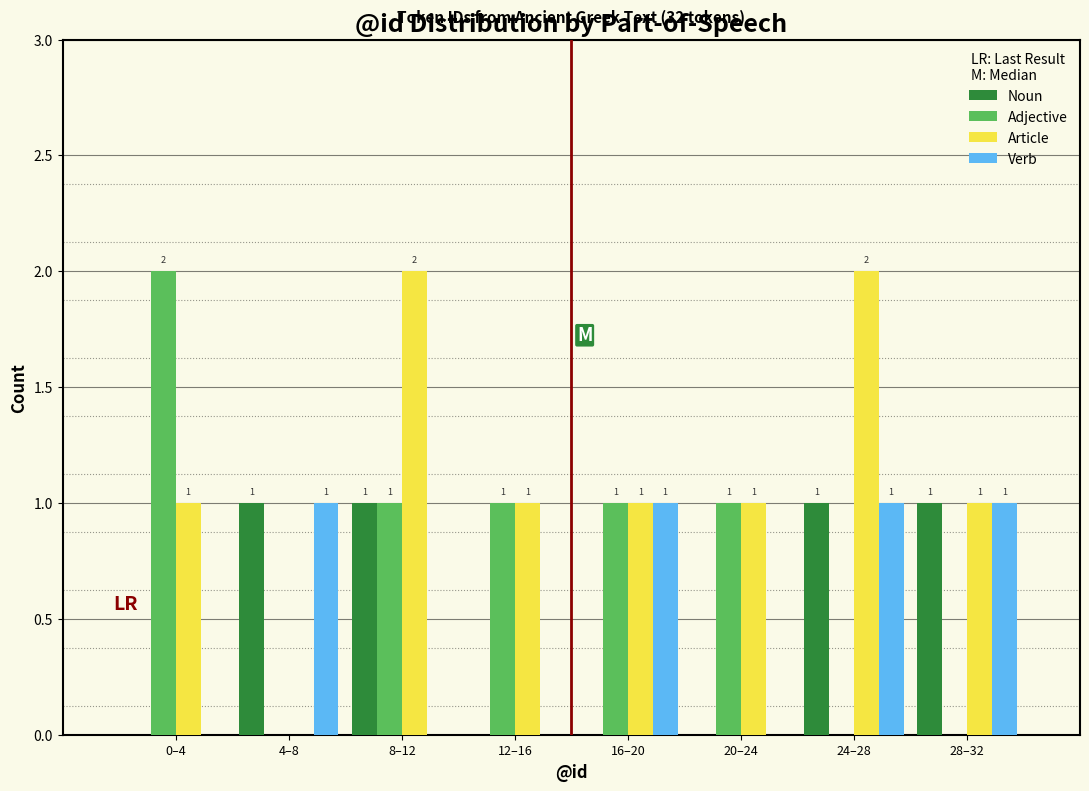

Reading left to right, extract all data points from this chart.

Noun: 0–4=0	4–8=1	8–12=1	12–16=0	16–20=0	20–24=0	24–28=1	28–32=1
Adjective: 0–4=2	4–8=0	8–12=1	12–16=1	16–20=1	20–24=1	24–28=0	28–32=0
Article: 0–4=1	4–8=0	8–12=2	12–16=1	16–20=1	20–24=1	24–28=2	28–32=1
Verb: 0–4=0	4–8=1	8–12=0	12–16=0	16–20=1	20–24=0	24–28=1	28–32=1